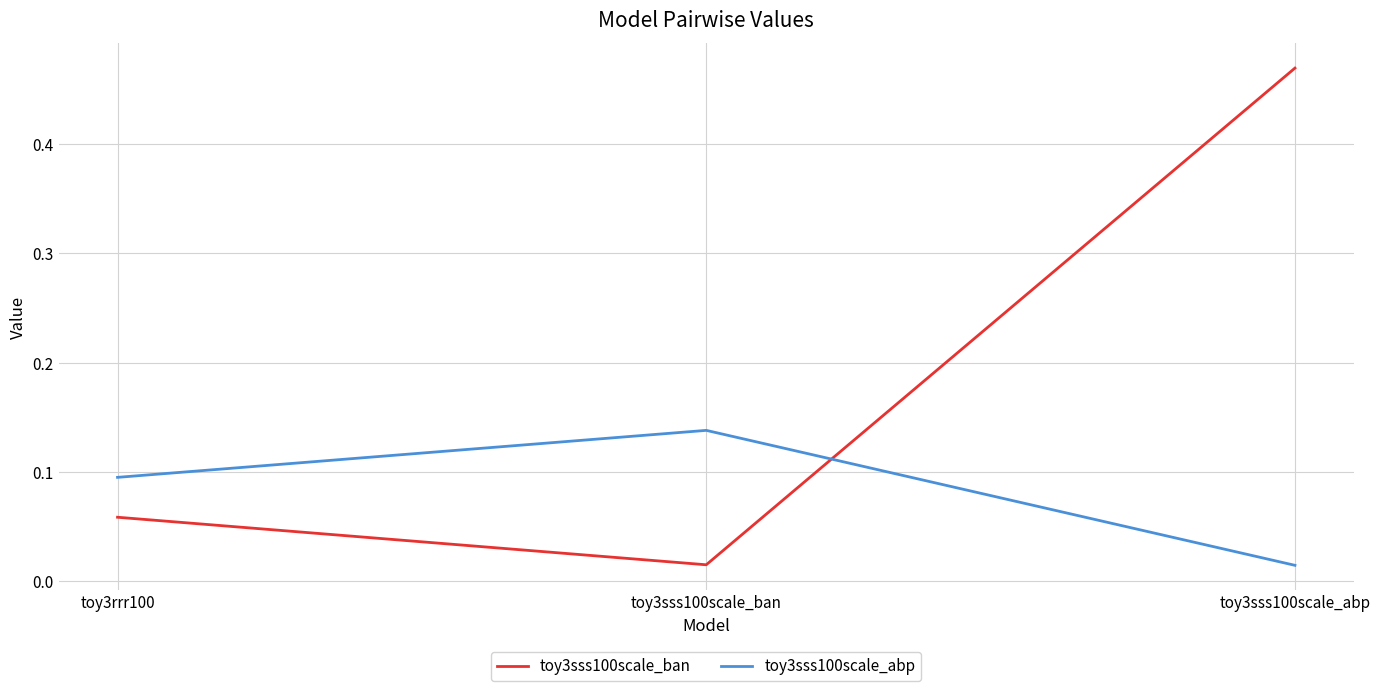

Which series has the largest range (max minus min)?

toy3sss100scale_ban